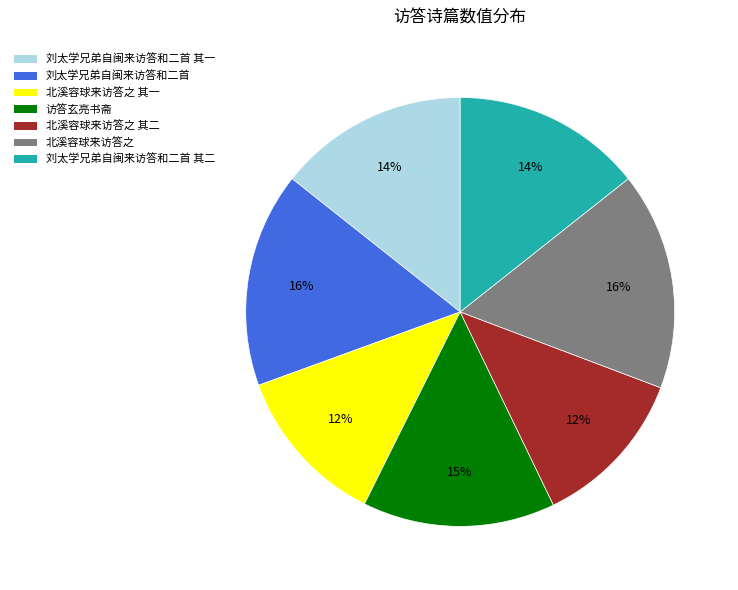

Is there any slice that represents more than half of the pie?

No